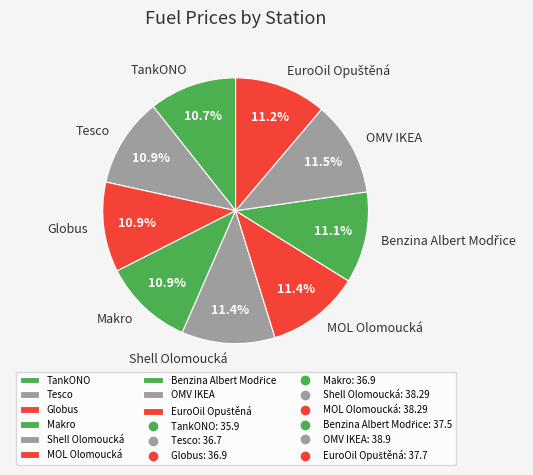

Between TankONO and MOL Olomoucká, which is larger?

MOL Olomoucká